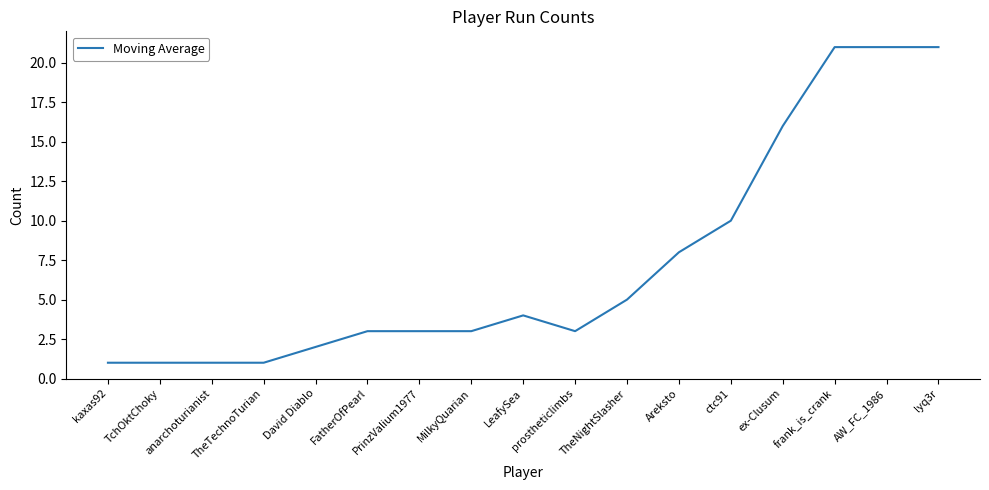

What position from the left is FatherOfPearl?

6